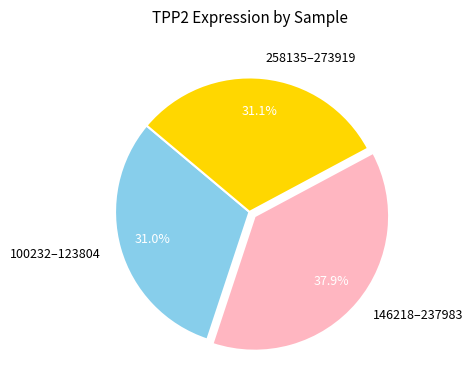

Which slice is the largest?

146218–237983